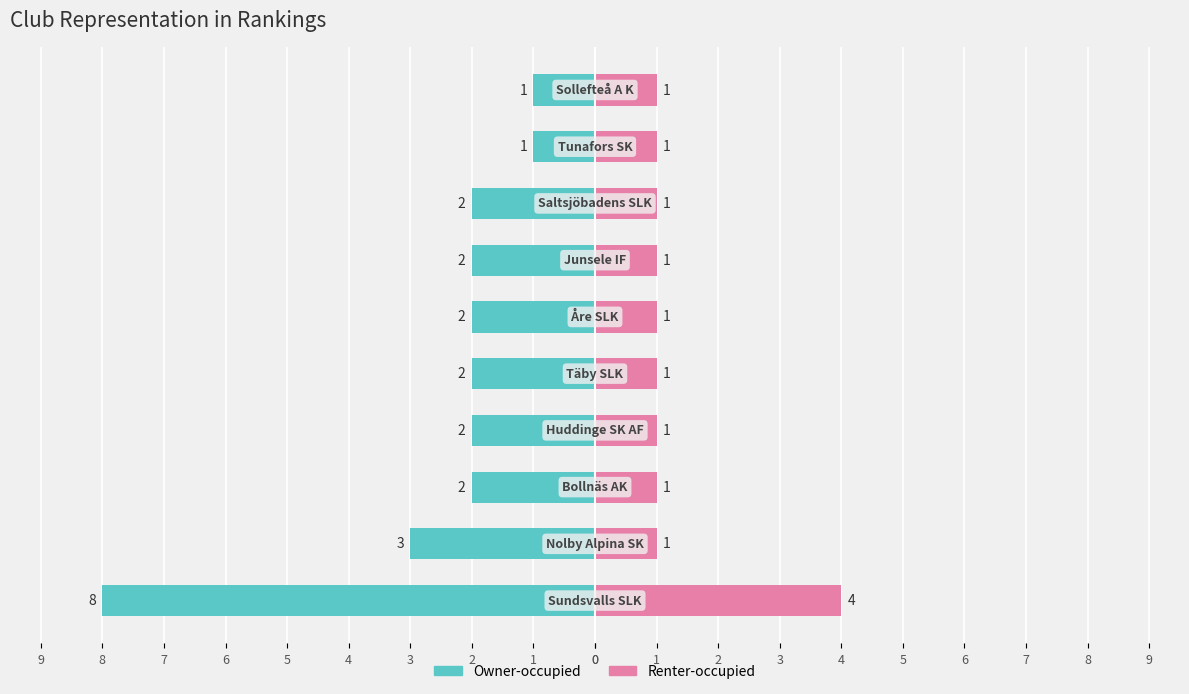

Where is Renter-occupied nearest to the value 2?

1